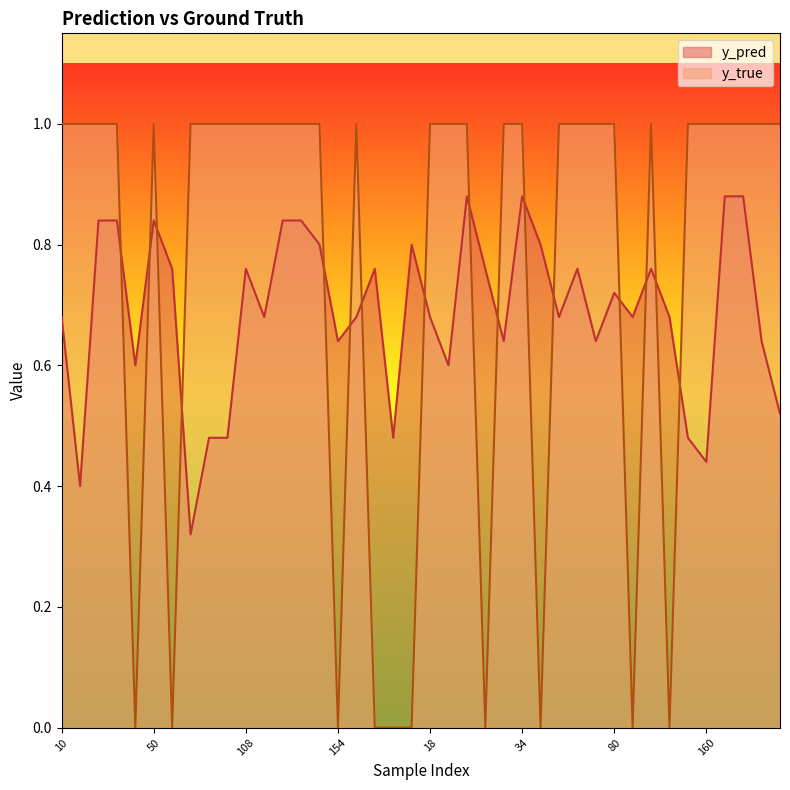

Where is the first local maximum for y_pred?

50